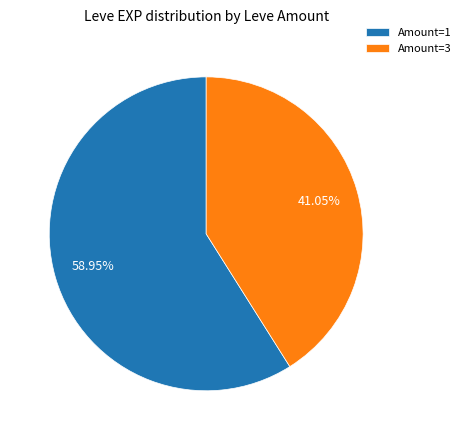

Approximately how many times larger is the value at Amount=1 compared to Amount=3?

1.4